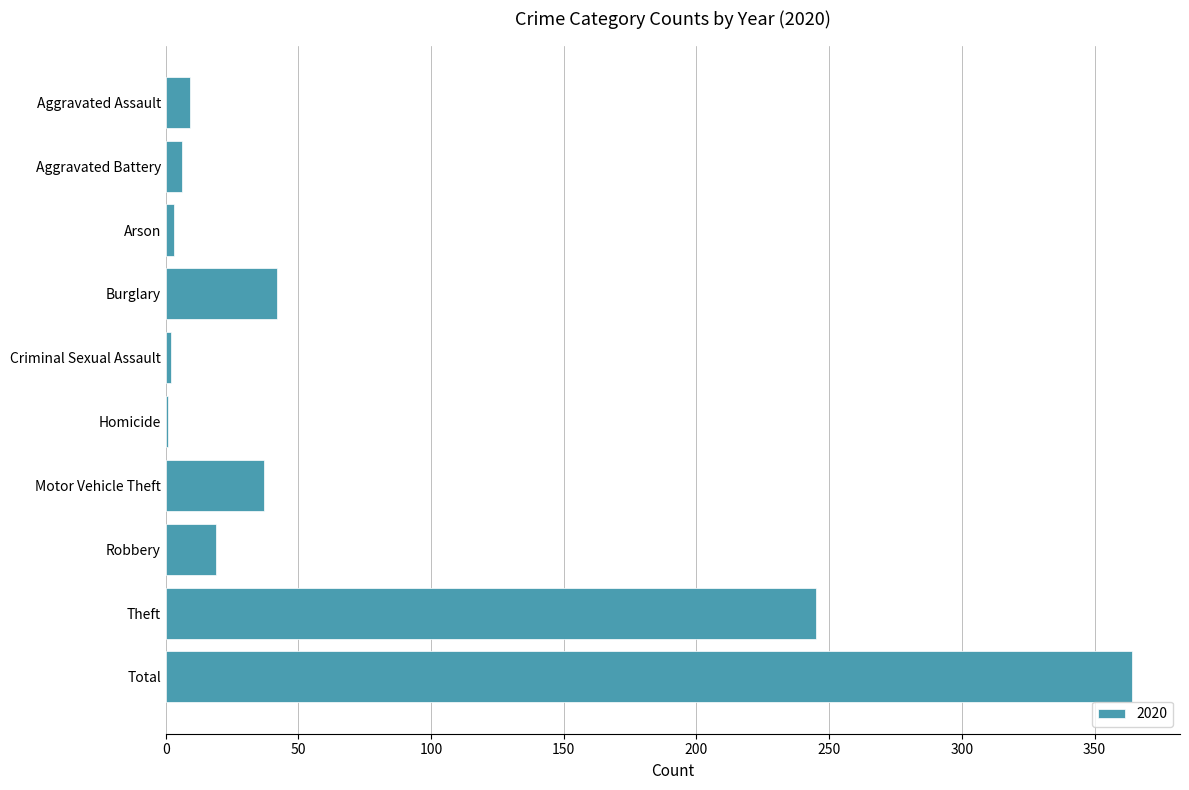

True or false: the data shows 370 at Theft.

False